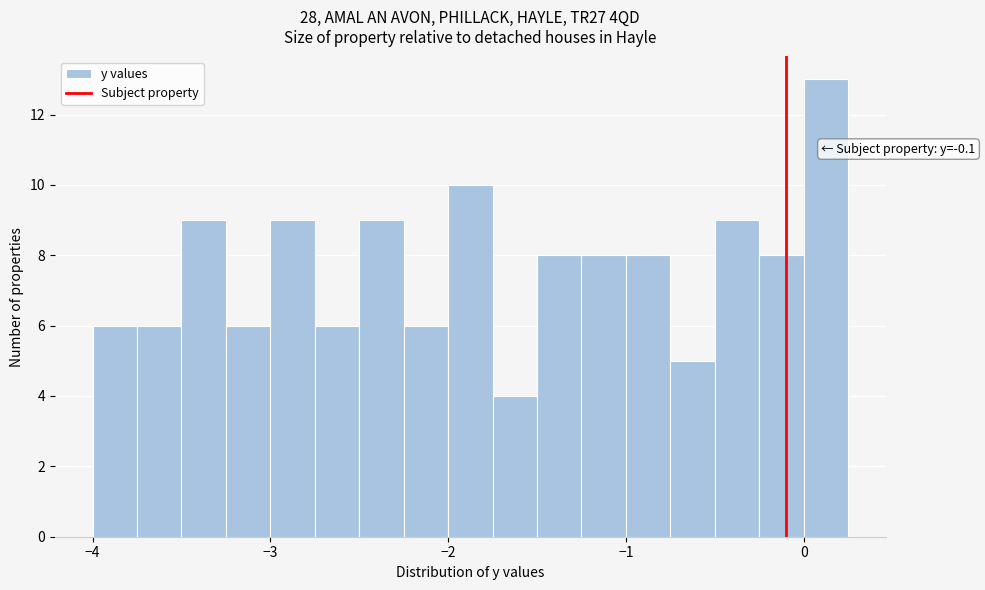

Read against the x-axis, roughly where is the centre of the tallest bar?

0.1